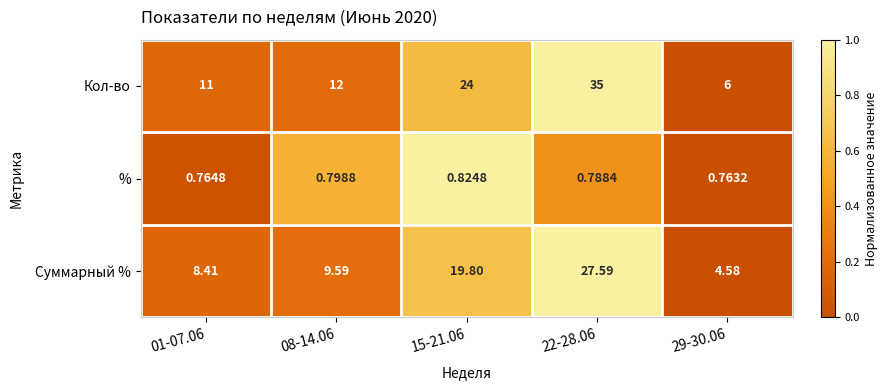

Which series has the largest total across all categories?

Кол-во